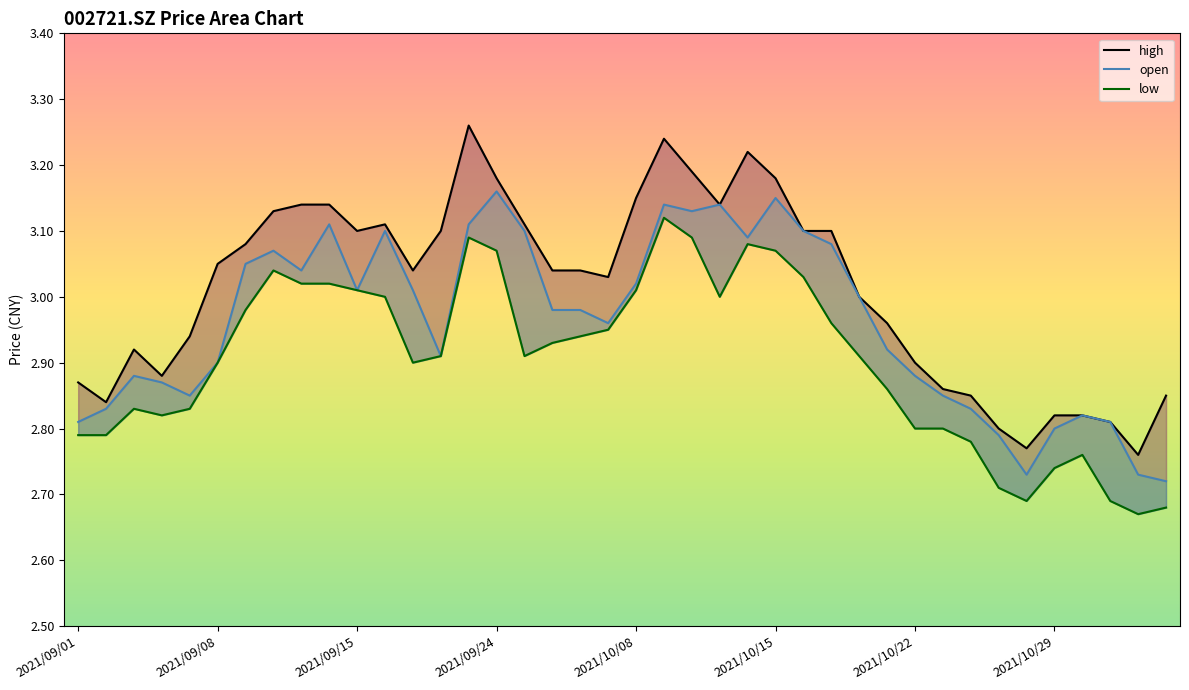

Reading right to left, transcribe all the data shown in this chart.

open: 2021/11/04=2.7	2021/11/03=2.7	2021/11/02=2.8	2021/11/01=2.8	2021/10/29=2.8	2021/10/28=2.7	2021/10/27=2.8	2021/10/26=2.8	2021/10/25=2.9	2021/10/22=2.9	2021/10/21=2.9	2021/10/20=3.0	2021/10/19=3.1	2021/10/18=3.1	2021/10/15=3.1	2021/10/14=3.1	2021/10/13=3.1	2021/10/12=3.1	2021/10/11=3.1	2021/10/08=3.0	2021/09/30=3.0	2021/09/29=3.0	2021/09/28=3.0	2021/09/27=3.1	2021/09/24=3.2	2021/09/23=3.1	2021/09/22=2.9	2021/09/17=3.0	2021/09/16=3.1	2021/09/15=3.0	2021/09/14=3.1	2021/09/13=3.0	2021/09/10=3.1	2021/09/09=3.0	2021/09/08=2.9	2021/09/07=2.9	2021/09/06=2.9	2021/09/03=2.9	2021/09/02=2.8	2021/09/01=2.8
high: 2021/11/04=2.9	2021/11/03=2.8	2021/11/02=2.8	2021/11/01=2.8	2021/10/29=2.8	2021/10/28=2.8	2021/10/27=2.8	2021/10/26=2.9	2021/10/25=2.9	2021/10/22=2.9	2021/10/21=3.0	2021/10/20=3.0	2021/10/19=3.1	2021/10/18=3.1	2021/10/15=3.2	2021/10/14=3.2	2021/10/13=3.1	2021/10/12=3.2	2021/10/11=3.2	2021/10/08=3.1	2021/09/30=3.0	2021/09/29=3.0	2021/09/28=3.0	2021/09/27=3.1	2021/09/24=3.2	2021/09/23=3.3	2021/09/22=3.1	2021/09/17=3.0	2021/09/16=3.1	2021/09/15=3.1	2021/09/14=3.1	2021/09/13=3.1	2021/09/10=3.1	2021/09/09=3.1	2021/09/08=3.0	2021/09/07=2.9	2021/09/06=2.9	2021/09/03=2.9	2021/09/02=2.8	2021/09/01=2.9
low: 2021/11/04=2.7	2021/11/03=2.7	2021/11/02=2.7	2021/11/01=2.8	2021/10/29=2.7	2021/10/28=2.7	2021/10/27=2.7	2021/10/26=2.8	2021/10/25=2.8	2021/10/22=2.8	2021/10/21=2.9	2021/10/20=2.9	2021/10/19=3.0	2021/10/18=3.0	2021/10/15=3.1	2021/10/14=3.1	2021/10/13=3.0	2021/10/12=3.1	2021/10/11=3.1	2021/10/08=3.0	2021/09/30=3.0	2021/09/29=2.9	2021/09/28=2.9	2021/09/27=2.9	2021/09/24=3.1	2021/09/23=3.1	2021/09/22=2.9	2021/09/17=2.9	2021/09/16=3.0	2021/09/15=3.0	2021/09/14=3.0	2021/09/13=3.0	2021/09/10=3.0	2021/09/09=3.0	2021/09/08=2.9	2021/09/07=2.8	2021/09/06=2.8	2021/09/03=2.8	2021/09/02=2.8	2021/09/01=2.8